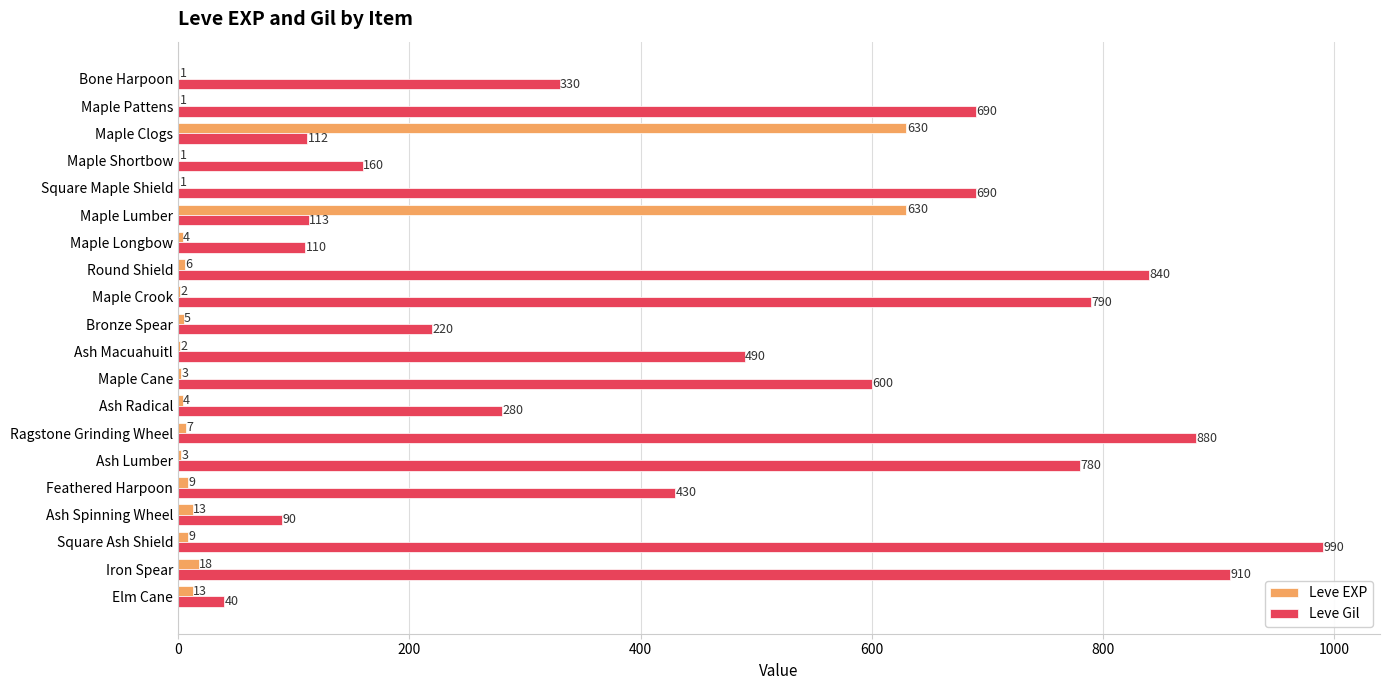

The Leve Gil series shows 990 at Square Ash Shield. True or false?

True